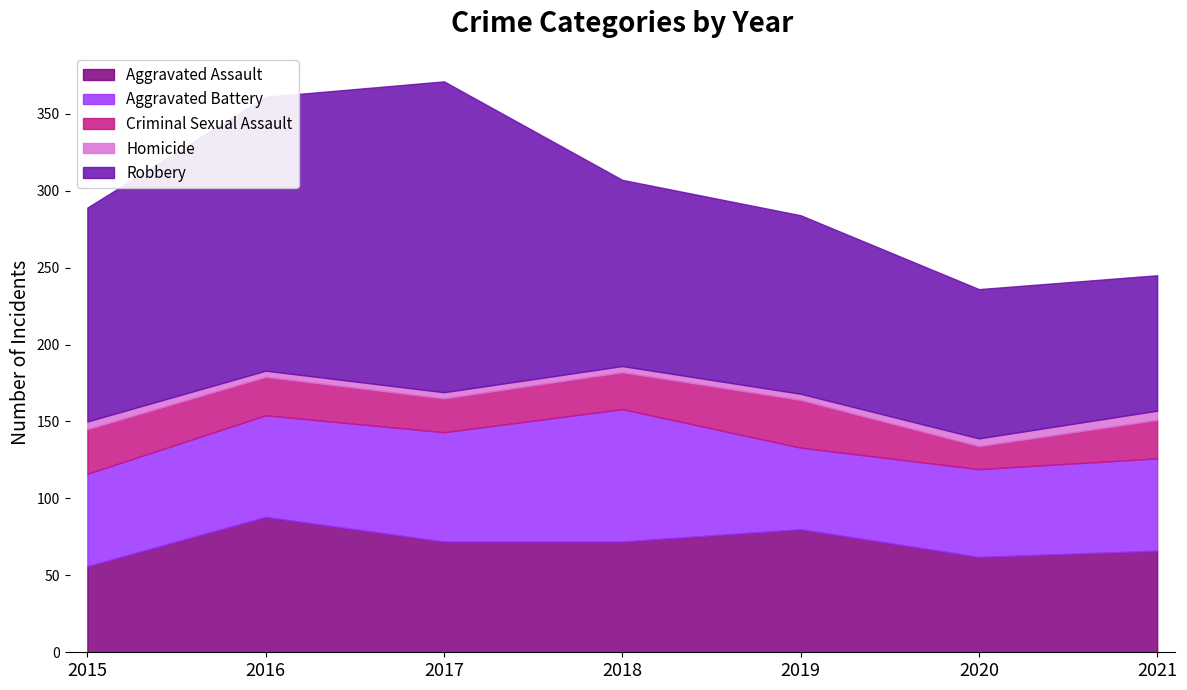

How many values in the Aggravated Battery series exceed 60?

3